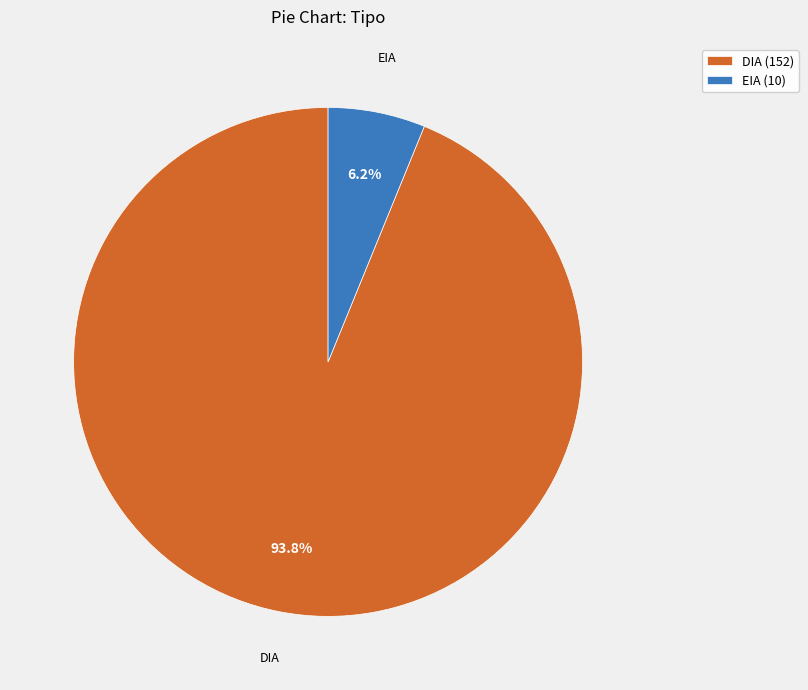

What is the smallest slice in the pie chart?

EIA